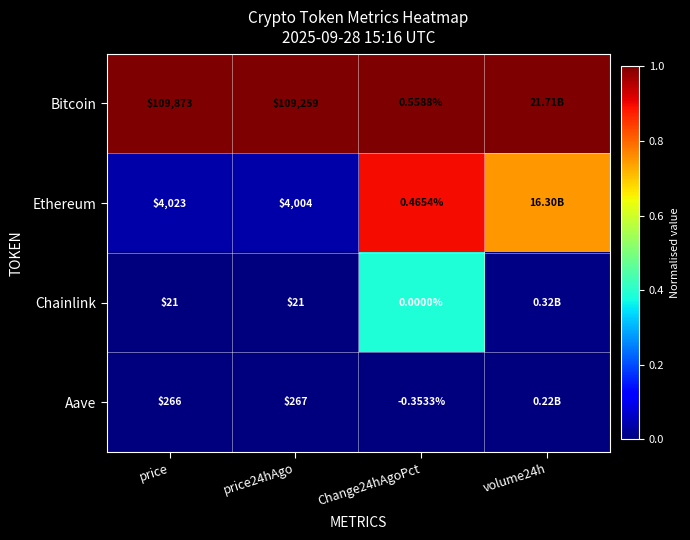

At Change24hAgoPct, list the series in order from smallest to largest.

Aave, Chainlink, Ethereum, Bitcoin